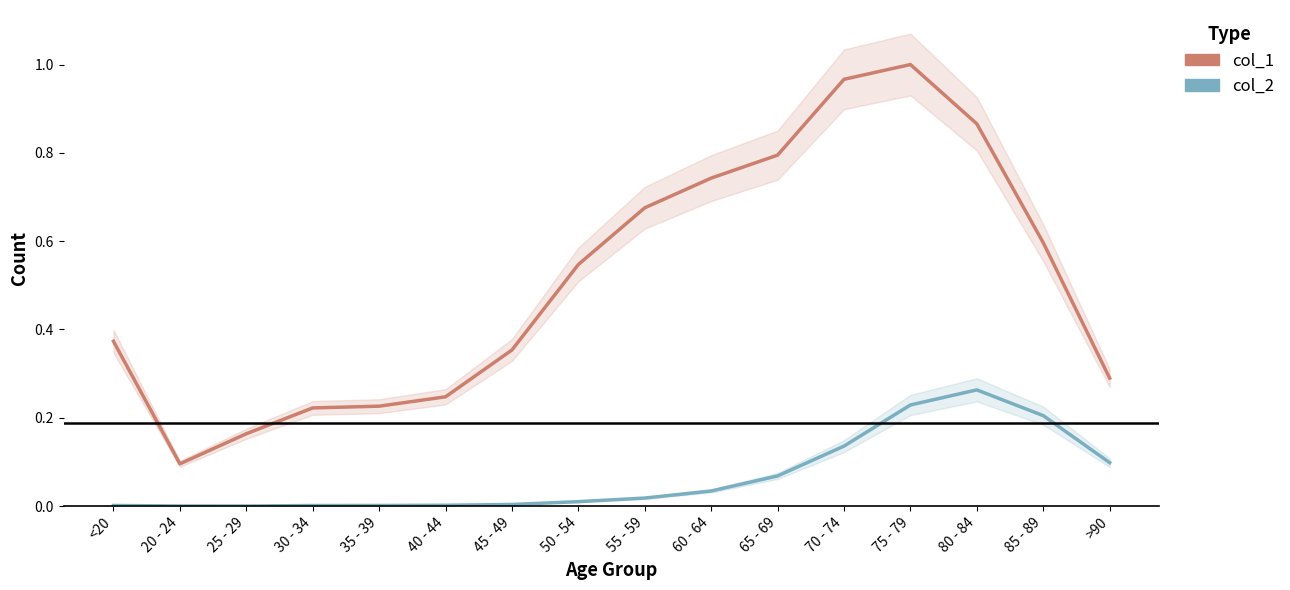

True or false: col_2 and col_1 cross at least once.

False